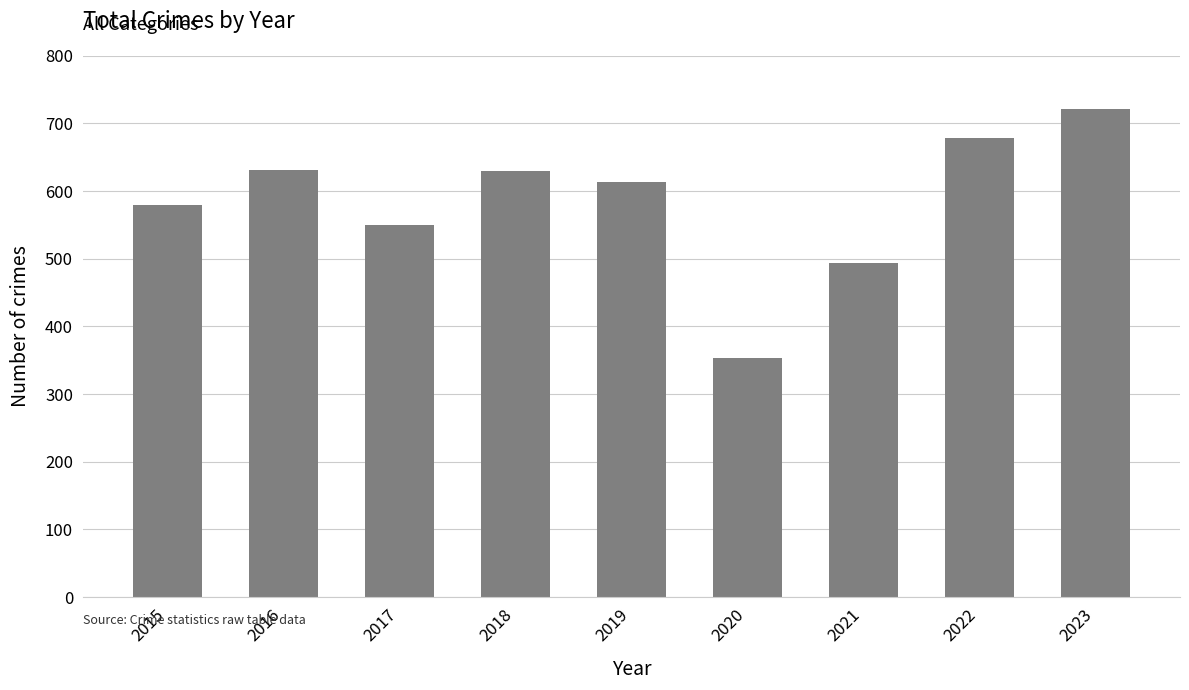

Read the value at 2022.

678